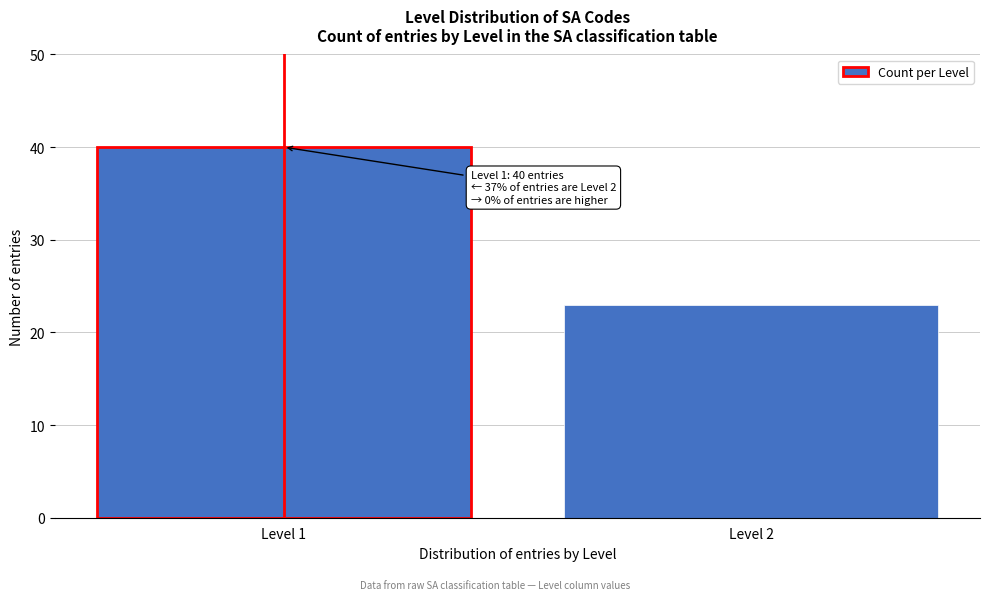

Reading left to right, what are all the values shown in this chart?

Level 1=40	Level 2=23